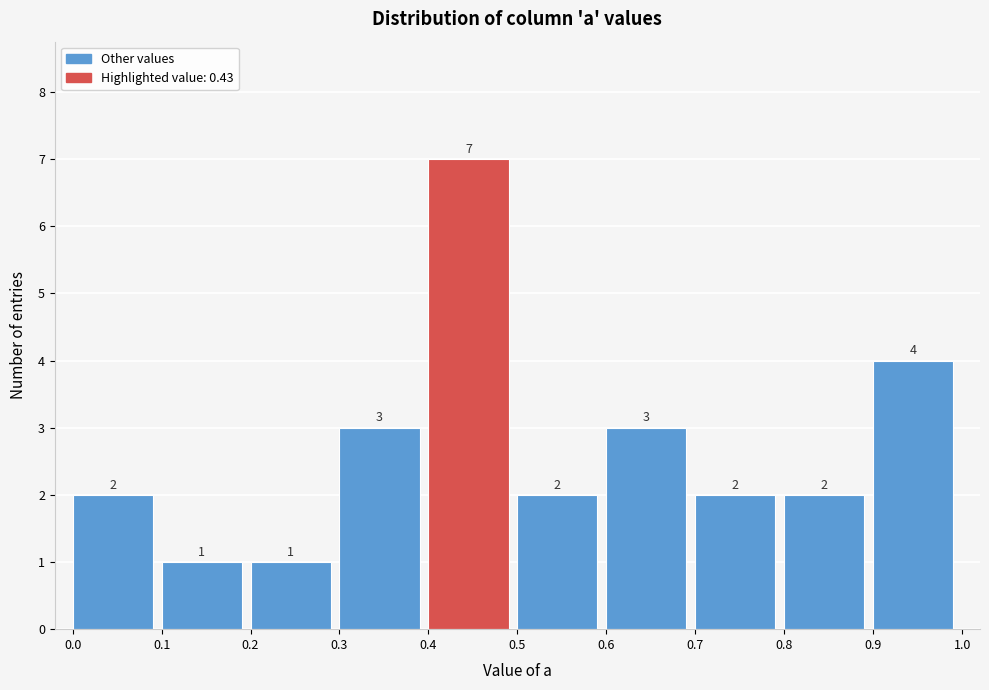

Which range on the x-axis has the tallest bar?

0.4 to 0.5